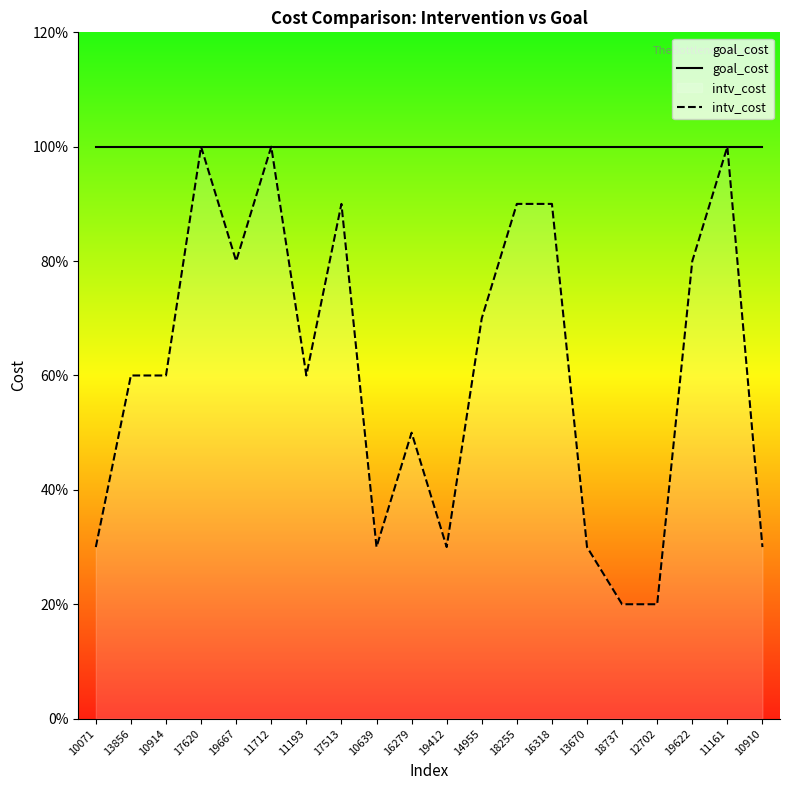

True or false: intv_cost has more than 1 interior local peaks.

True